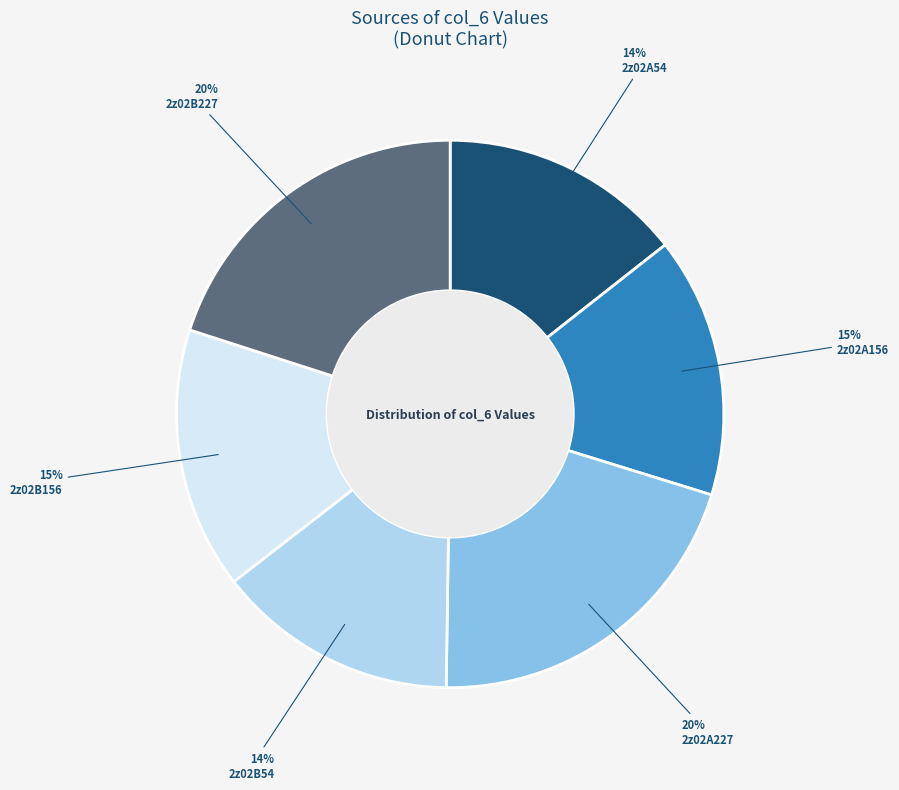

Is there a majority slice in this chart?

No